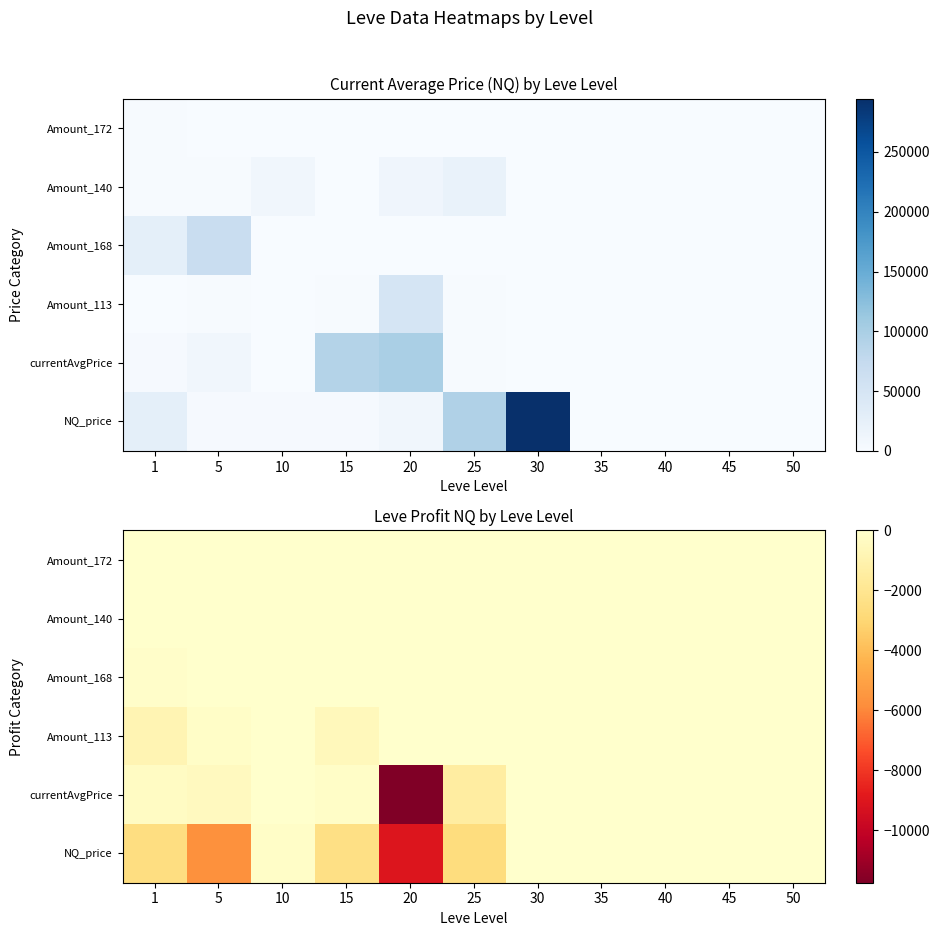

What is the spread (max minus min) of values at 10?

138